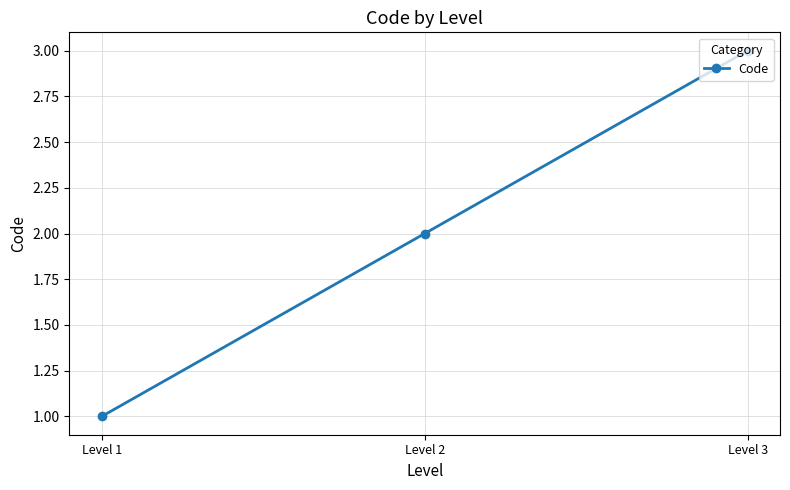

Which label corresponds to the largest value in the chart?

Level 3